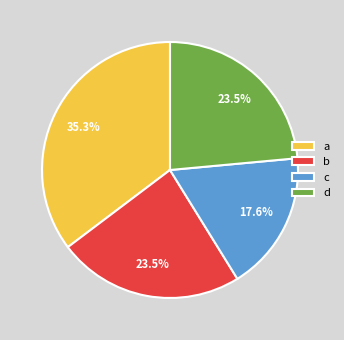

Is there any slice that represents more than half of the pie?

No